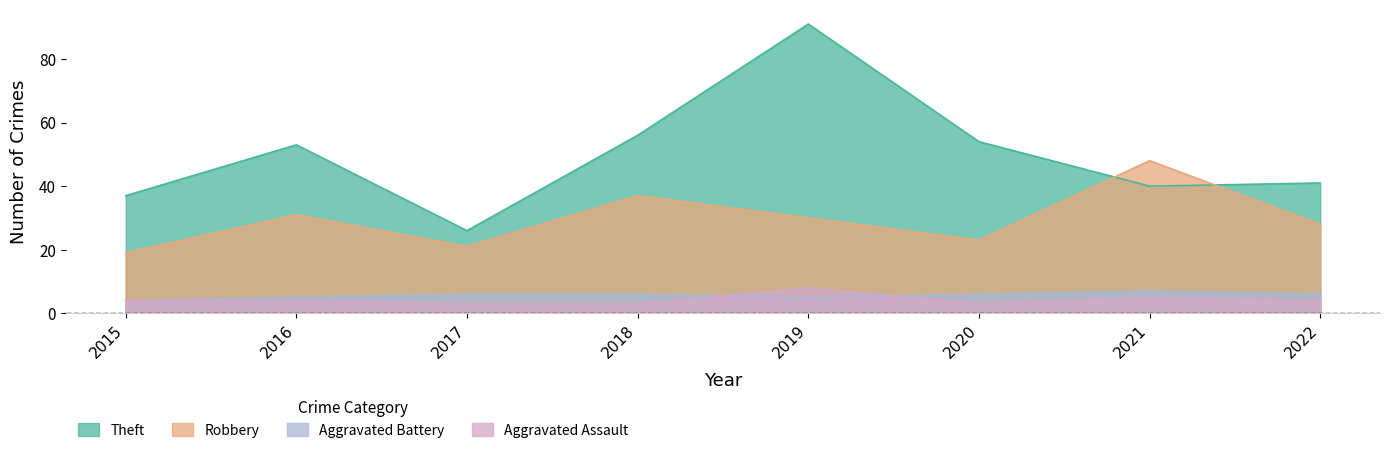

Where is the first local minimum for Theft?

2017